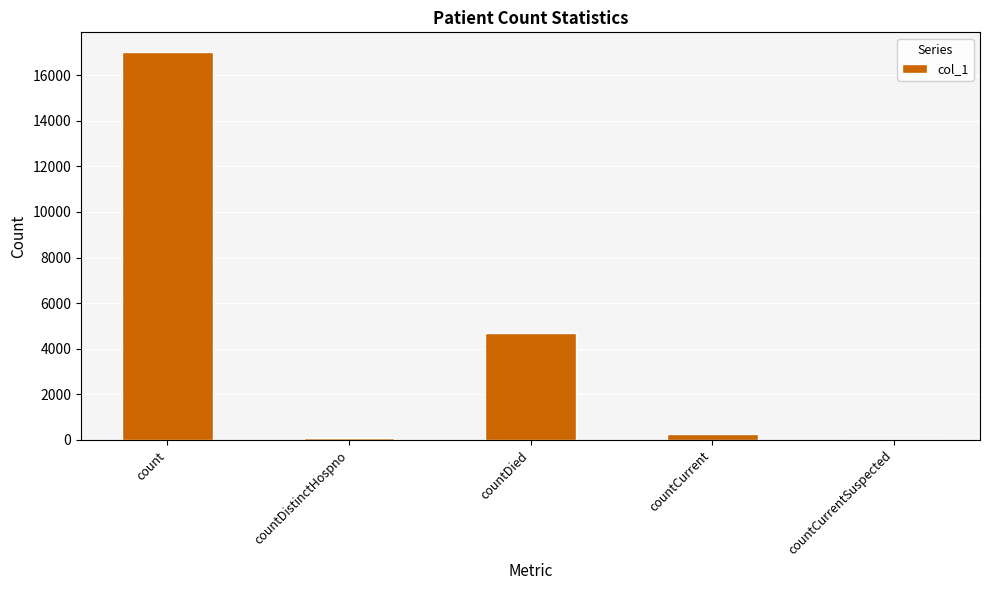

Are the bars grouped side by side (vs. stacked)?

No